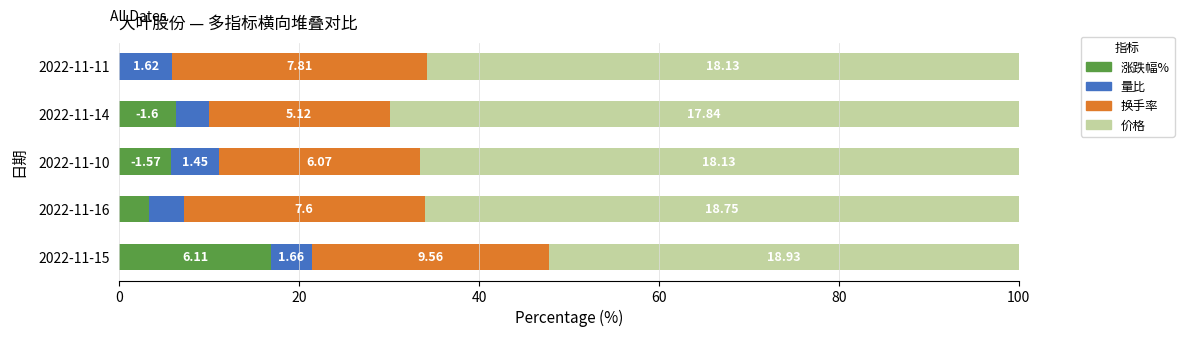

What are all the series names shown in the legend?

涨跌幅%, 量比, 换手率, 价格